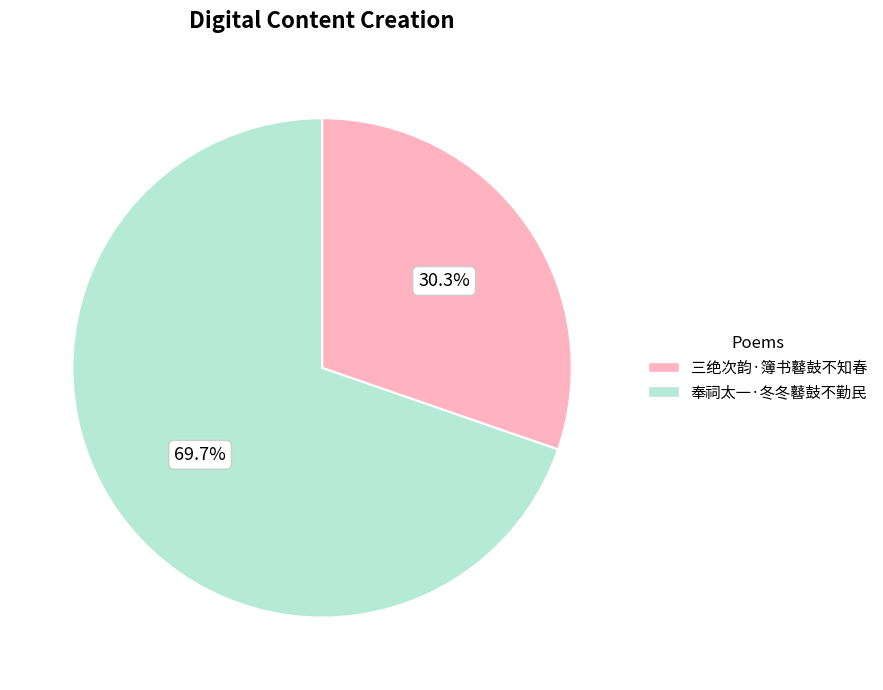

Count the number of slices in the pie.

2